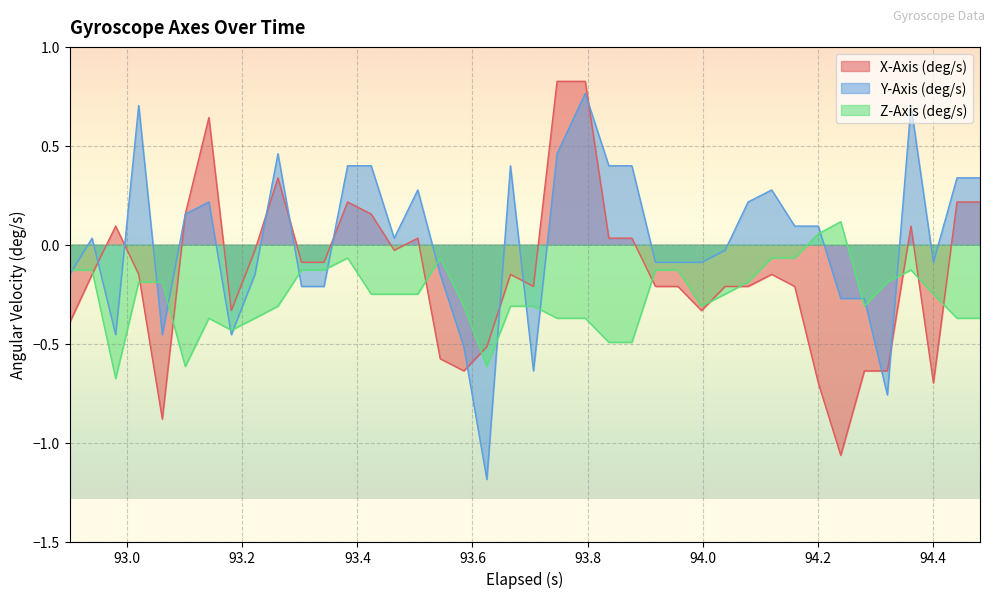

Which series has the largest total across all categories?

Y-Axis (deg/s)